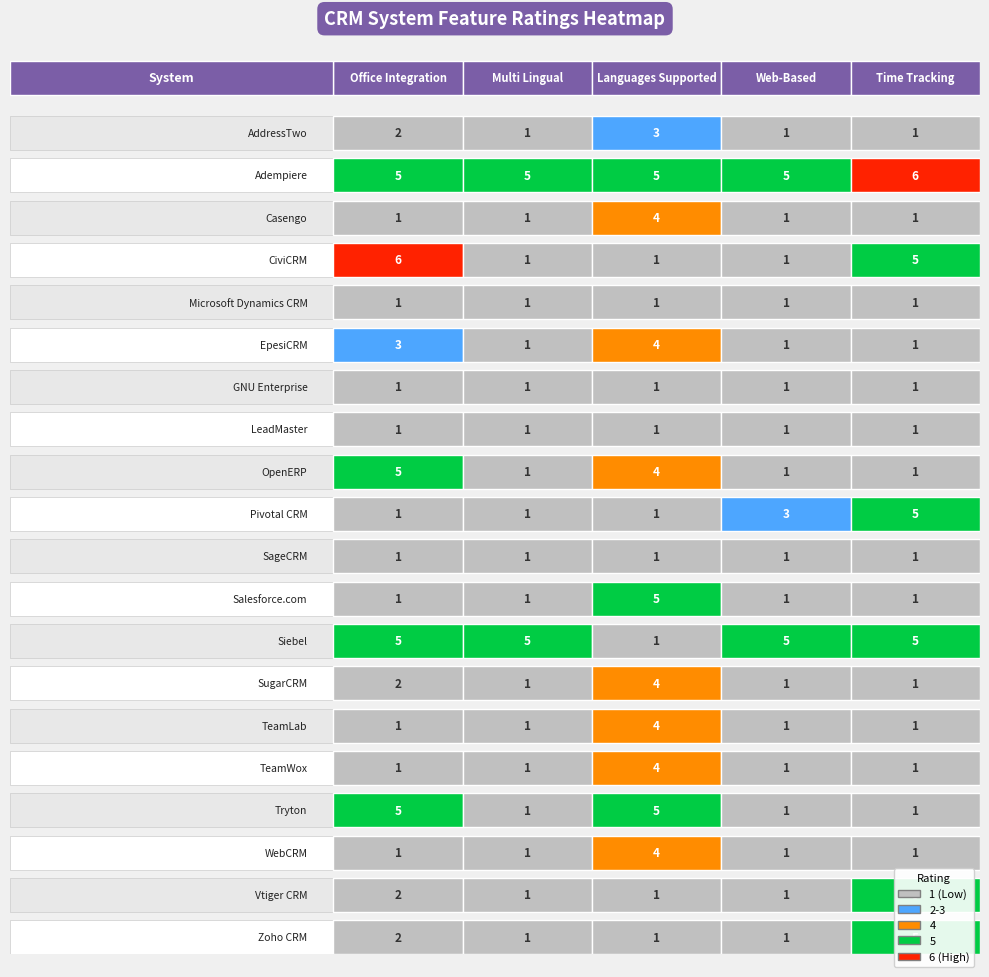

True or false: LeadMaster has a value of 1 at 2.

True